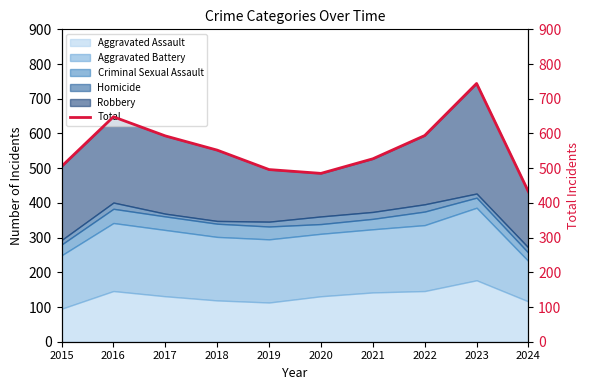

Approximately how many times larger is the value at 2022 compared to 2016?

0.9